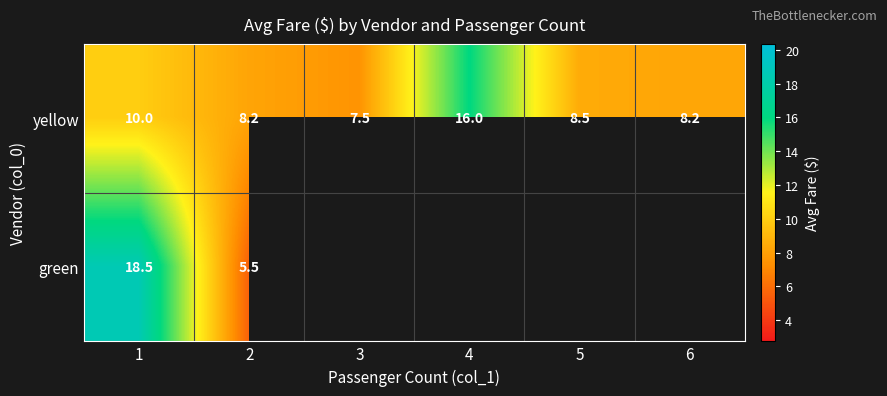

Which has a higher value, 3 or 4?

4